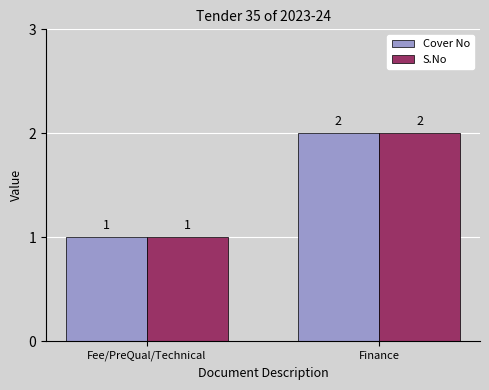

Reading left to right, what are all the values shown in this chart?

Cover No: Fee/PreQual/Technical=1	Finance=2
S.No: Fee/PreQual/Technical=1	Finance=2